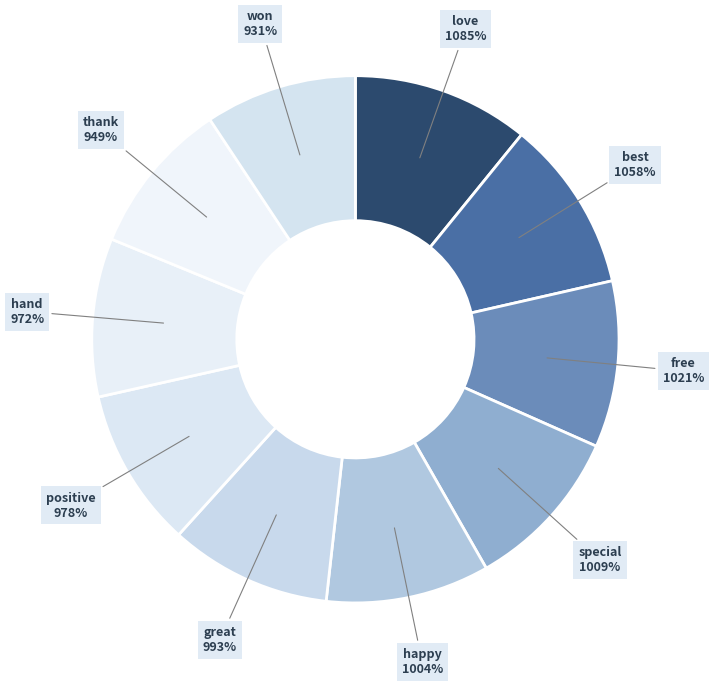

How much of the chart is everything except great?

90.1%